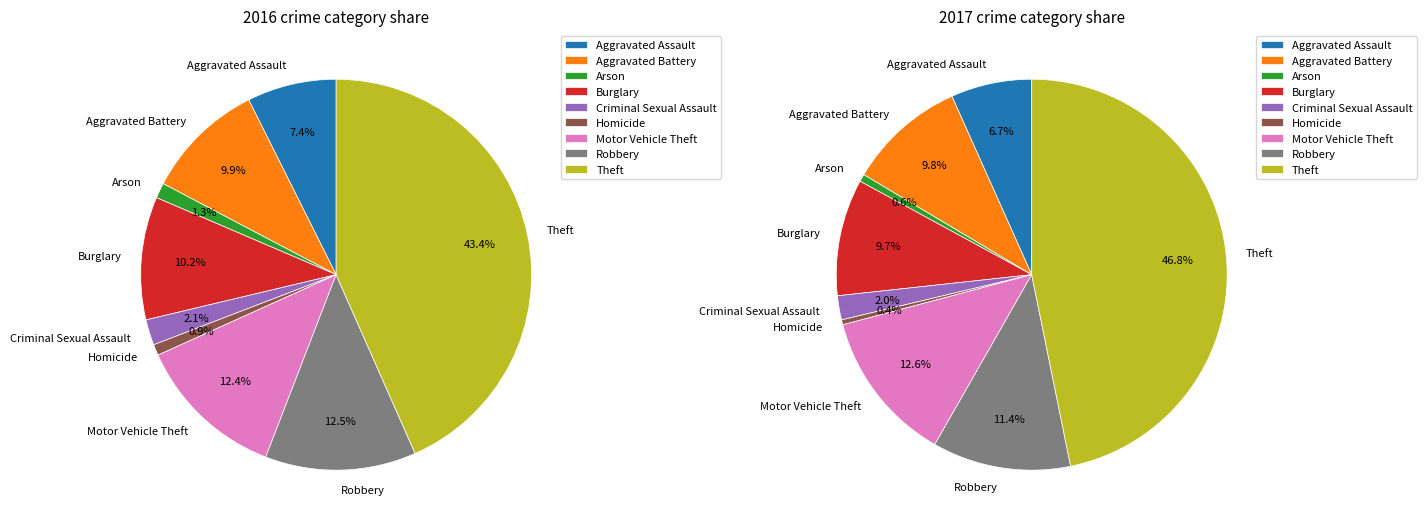

Is there any slice that represents more than half of the pie?

No